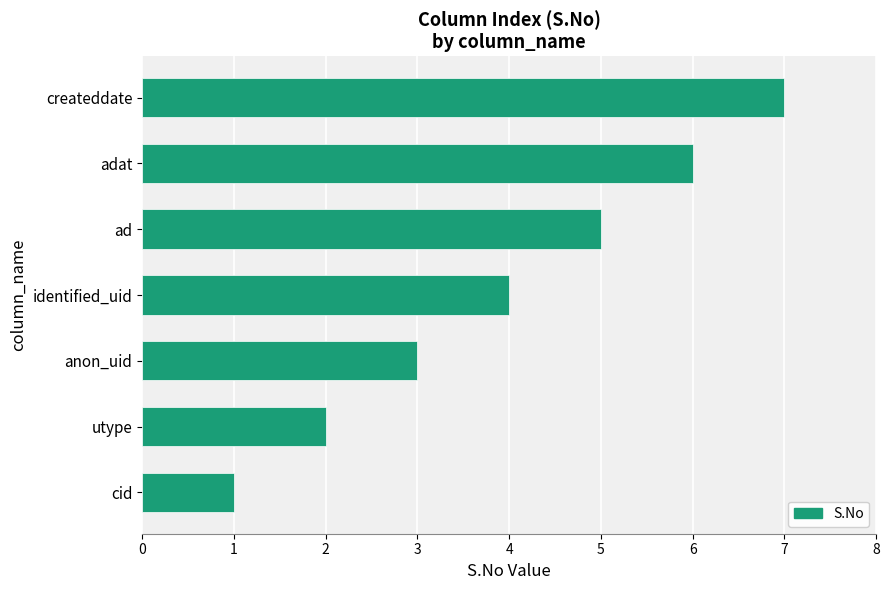

Rank the categories by value from lowest to highest.

cid, utype, anon_uid, identified_uid, ad, adat, createddate